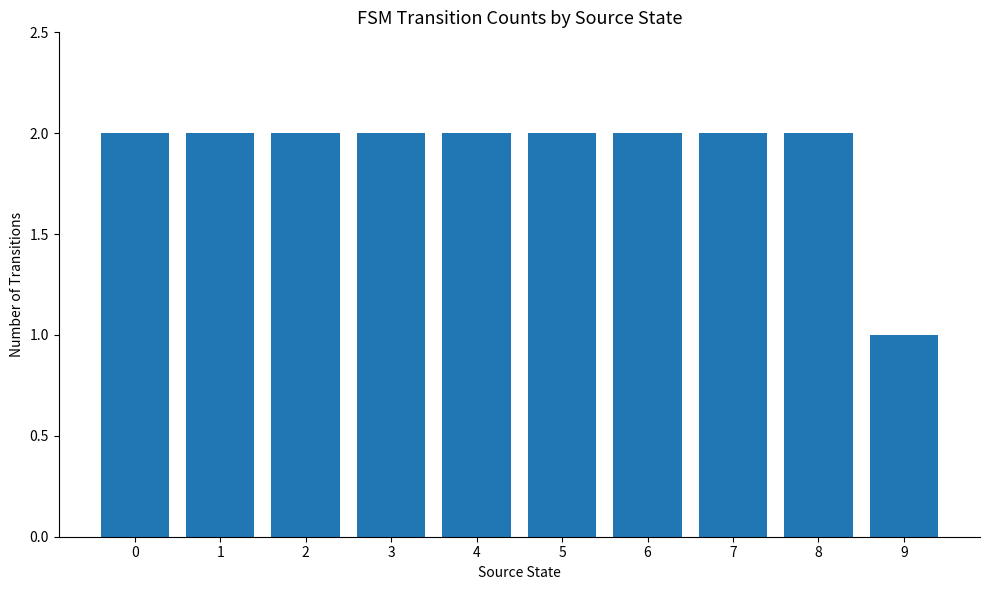

What is the value of the 9th bar from the left?

2